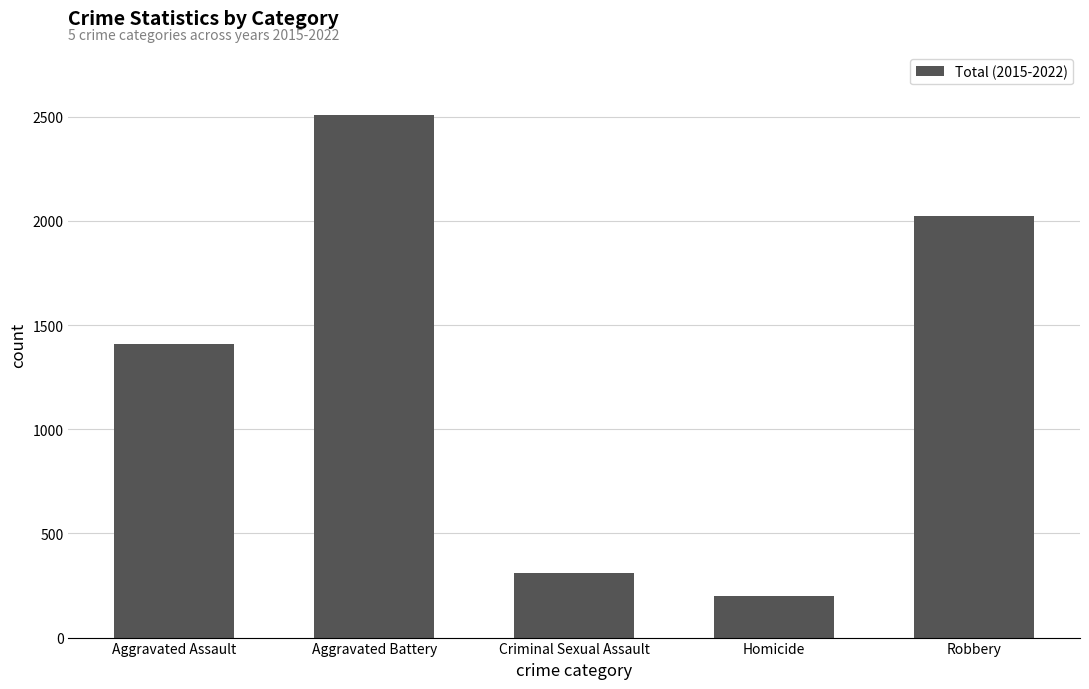

Which category has the lowest value across all series?

Homicide